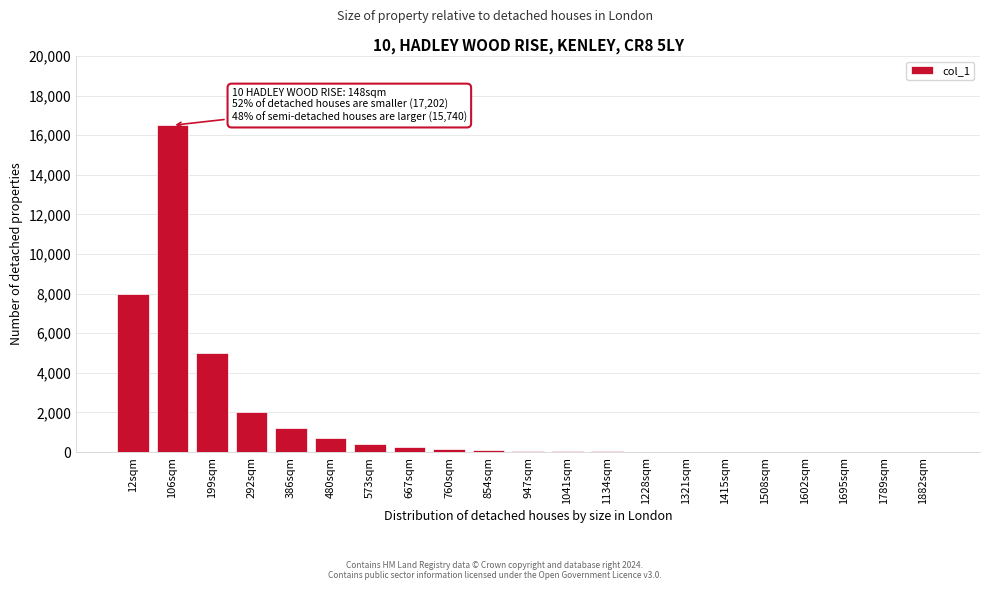

What is the greatest value displayed?

16500